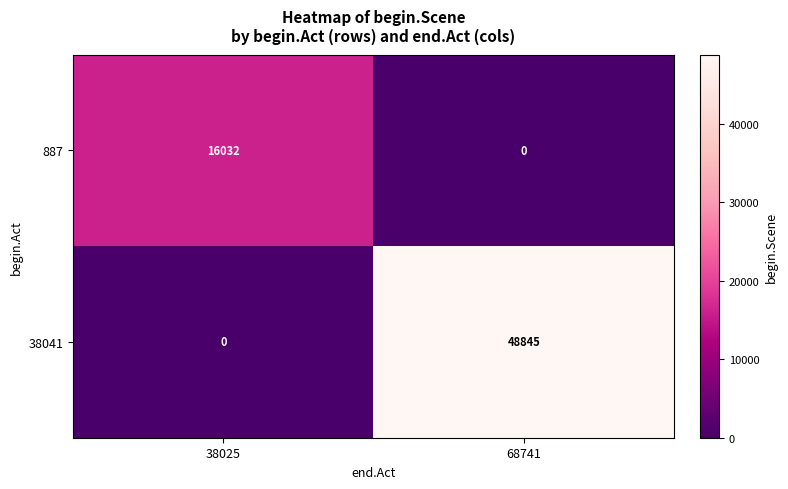

What is the total value across all series at 68741?

48845